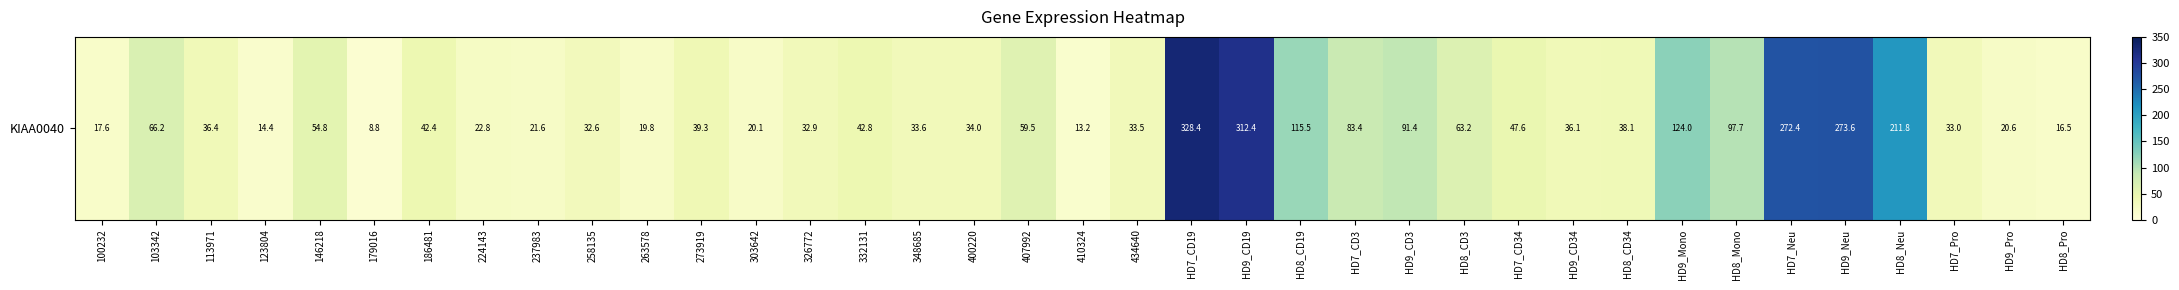

How many values exceed 38?

19